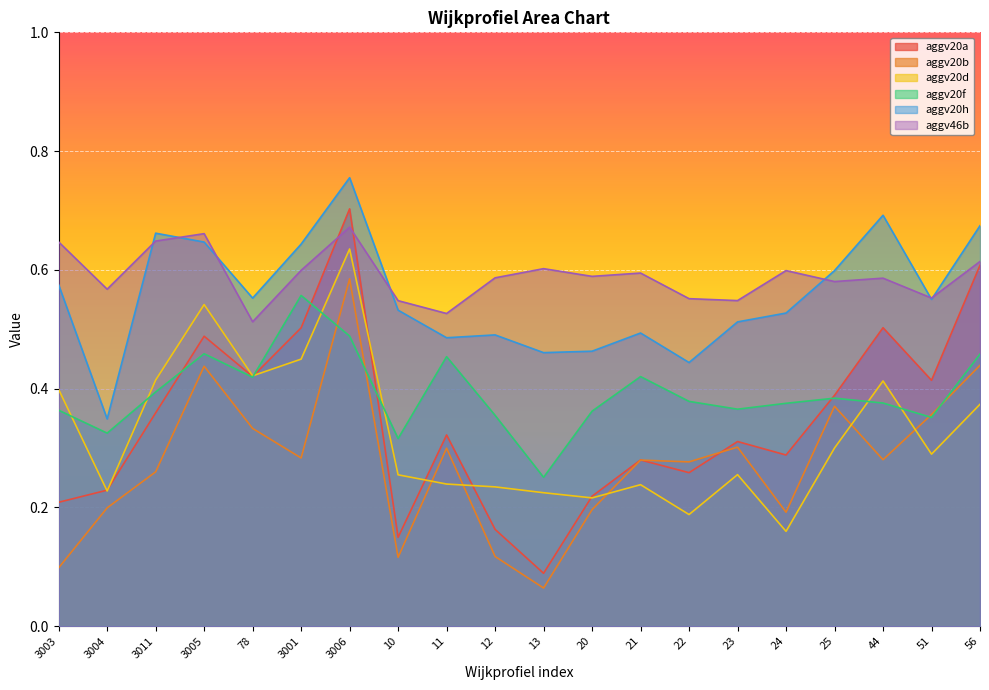

What position from the left is 78?

5